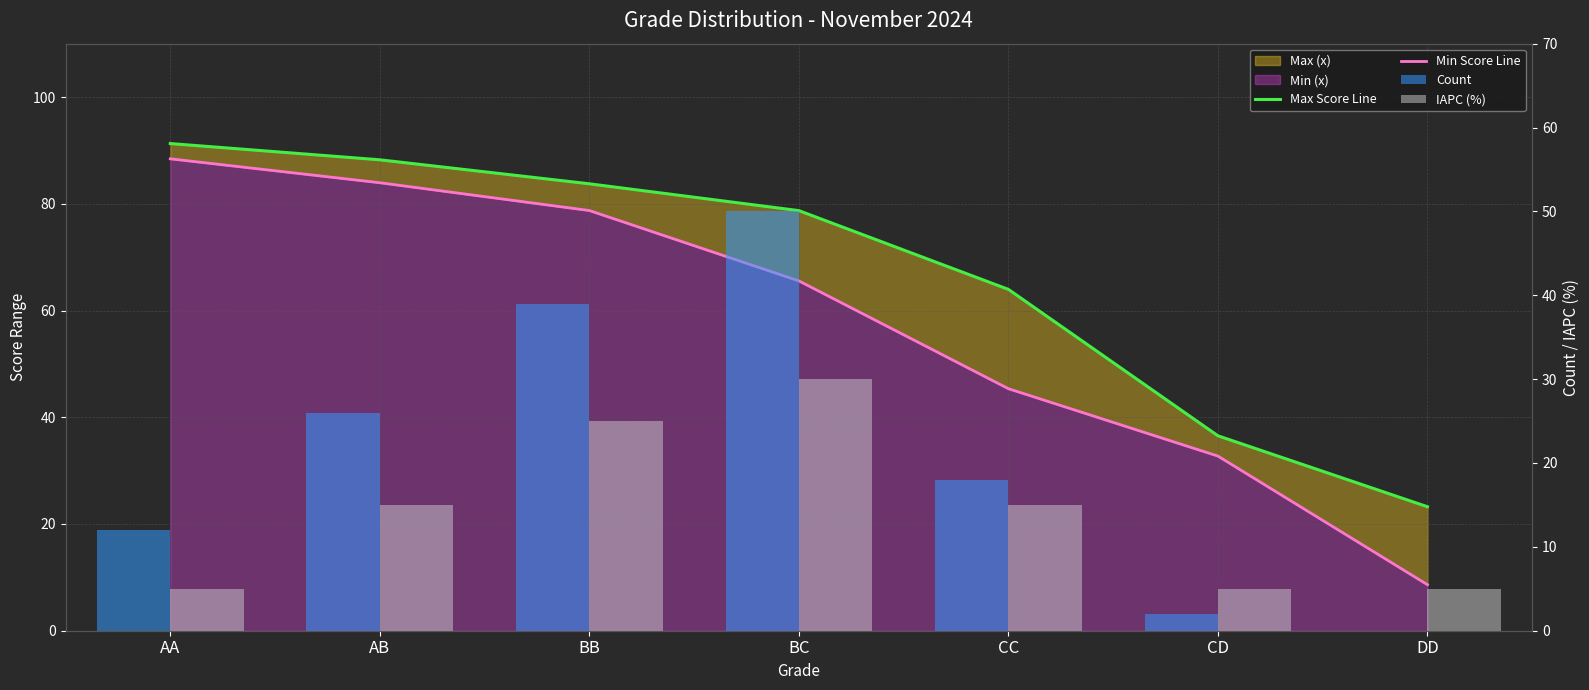

Does the chart contain stacked bars?

No